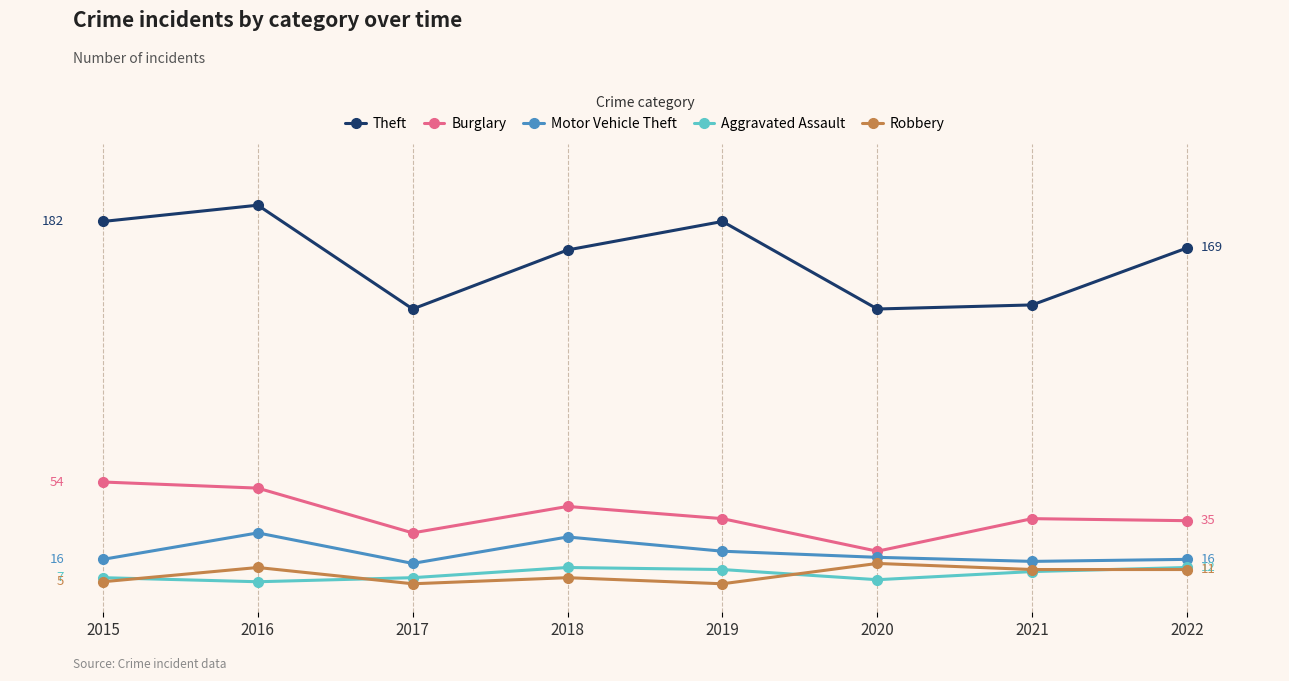

What is the difference between the second highest and minimum values in the Motor Vehicle Theft series?

13